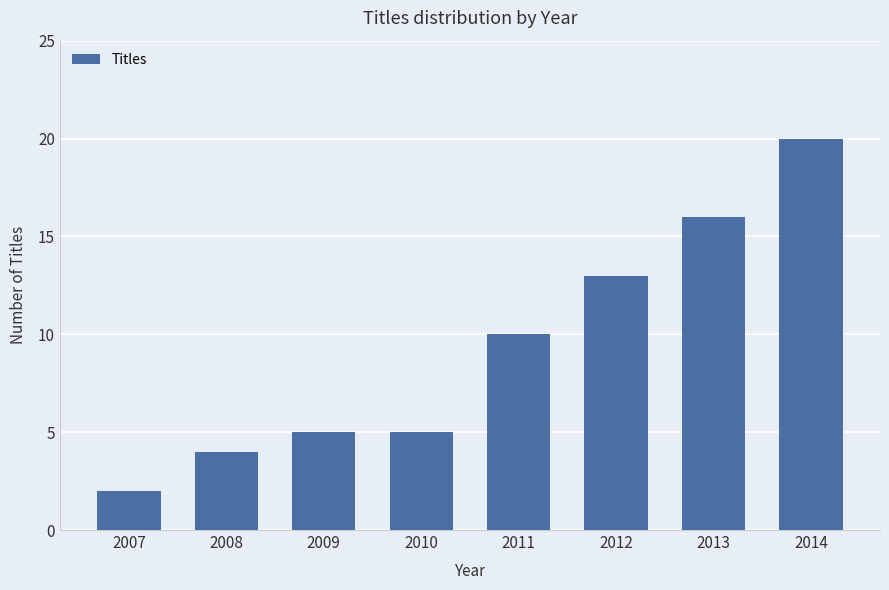

Is it true that the value at 2007 is 1?

False